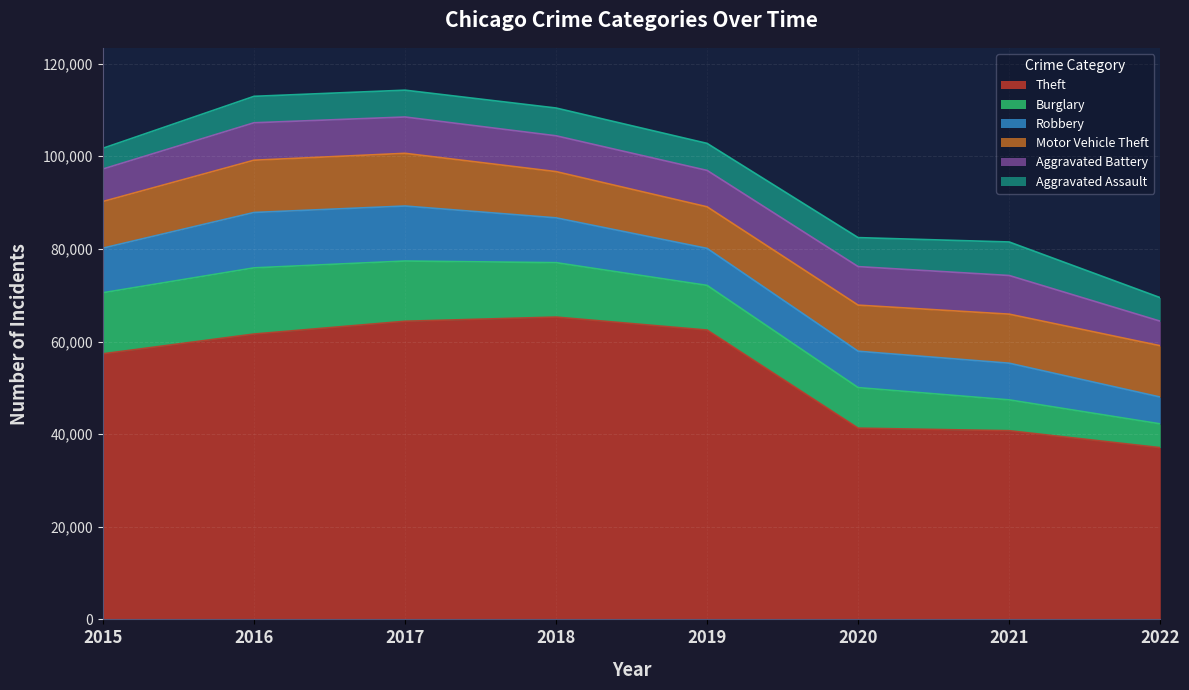

The value of Aggravated Battery at 2021 is 2516. True or false?

False